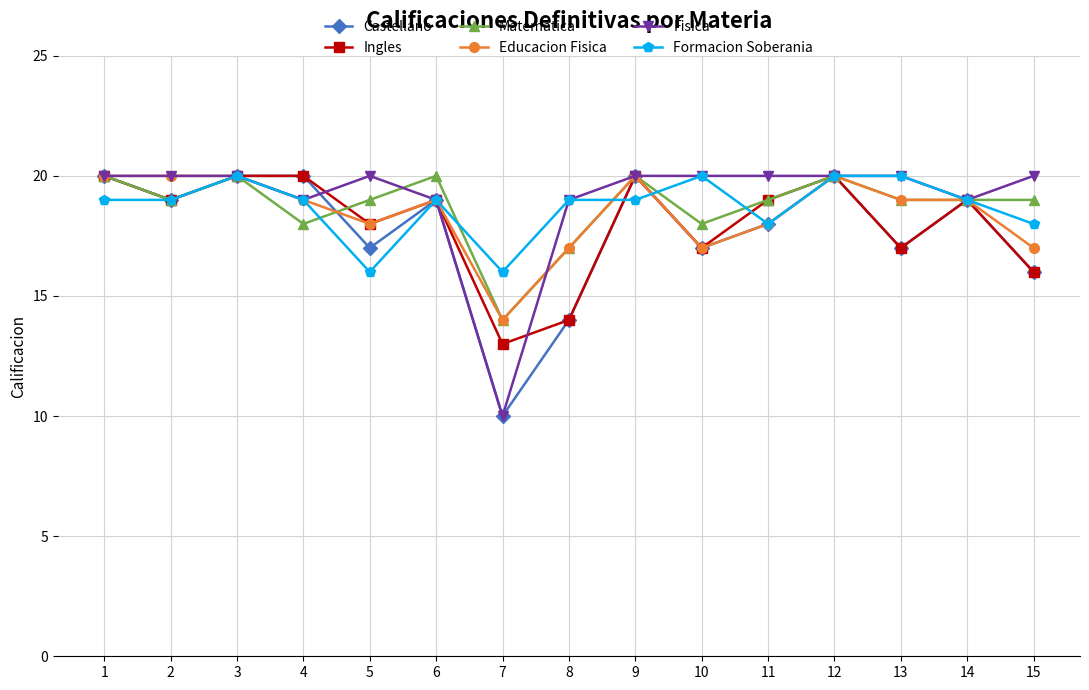

Reading left to right, what are all the values shown in this chart?

Castellano: 1=20	2=19	3=20	4=20	5=17	6=19	7=10	8=14	9=20	10=17	11=18	12=20	13=17	14=19	15=16
Ingles: 1=20	2=19	3=20	4=20	5=18	6=19	7=13	8=14	9=20	10=17	11=19	12=20	13=17	14=19	15=16
Matematica: 1=20	2=19	3=20	4=18	5=19	6=20	7=14	8=17	9=20	10=18	11=19	12=20	13=19	14=19	15=19
Educacion Fisica: 1=20	2=20	3=20	4=19	5=18	6=19	7=14	8=17	9=20	10=17	11=18	12=20	13=19	14=19	15=17
Fisica: 1=20	2=20	3=20	4=19	5=20	6=19	7=10	8=19	9=20	10=20	11=20	12=20	13=20	14=19	15=20
Formacion Soberania: 1=19	2=19	3=20	4=19	5=16	6=19	7=16	8=19	9=19	10=20	11=18	12=20	13=20	14=19	15=18